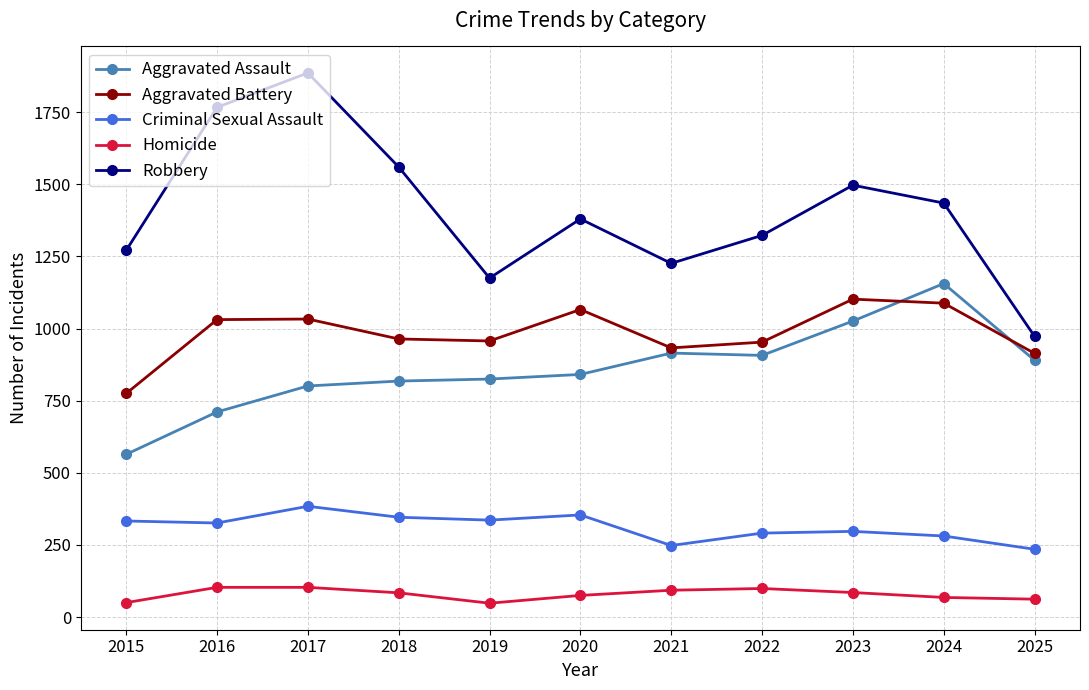

How many lines are shown in the chart?

5